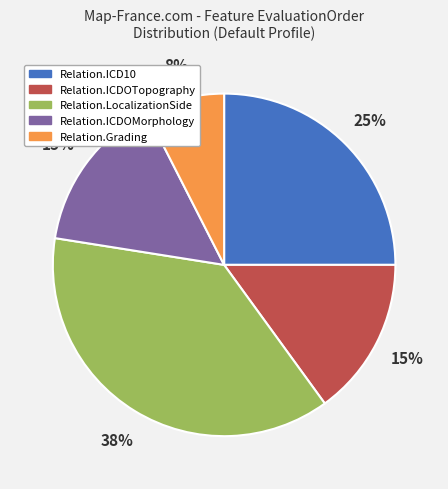

Is it true that Relation.LocalizationSide is 37% of the pie?

True